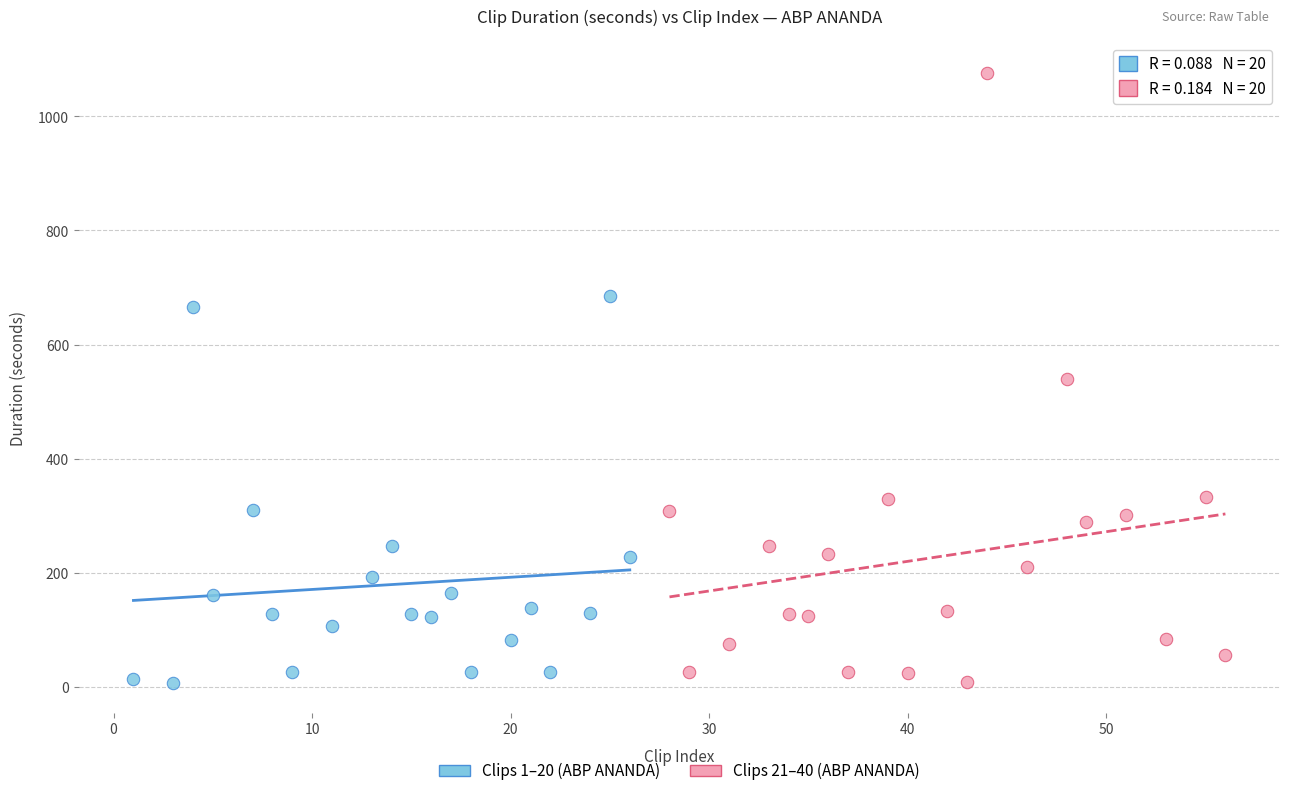

Which series contains the highest Y value?

Clips 21–40 (ABP ANANDA)